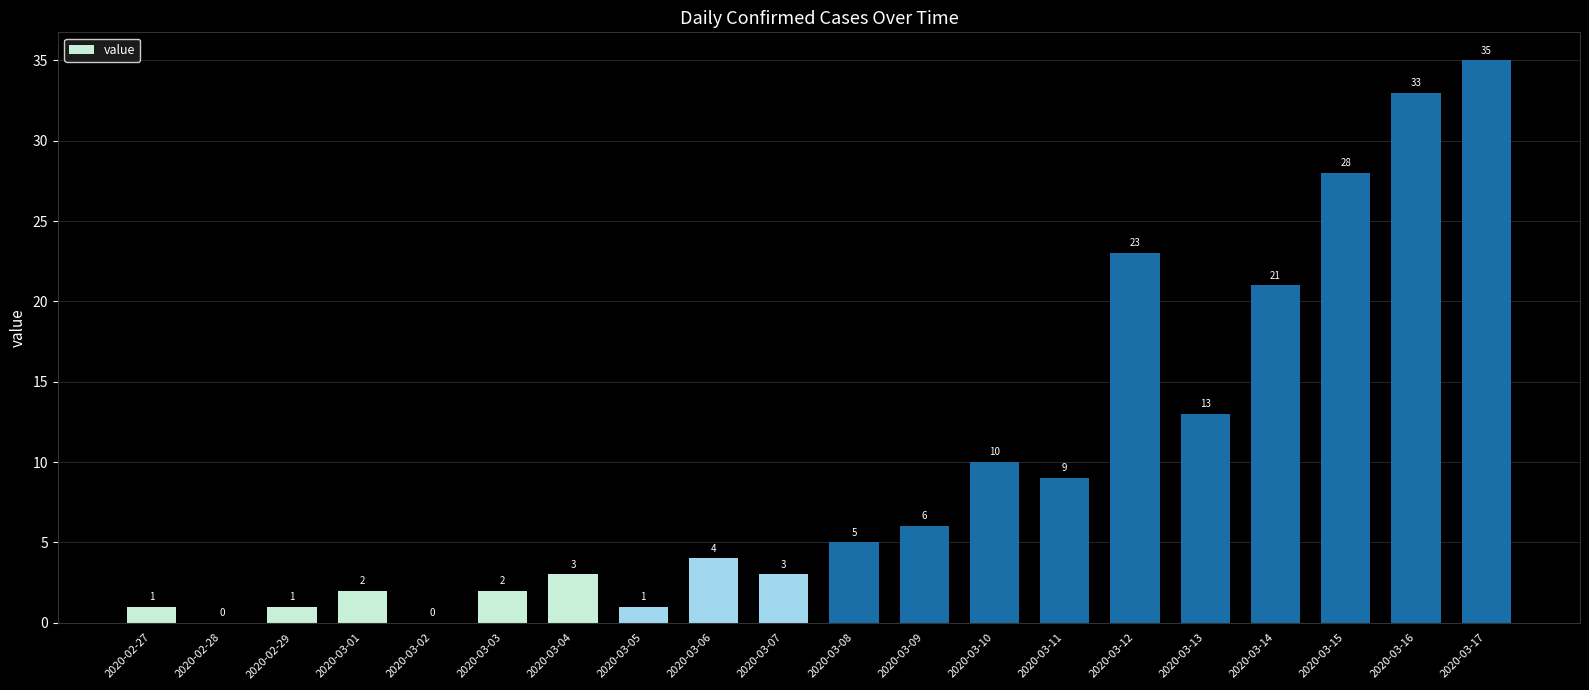

The value at 2020-03-07 is 5. True or false?

False